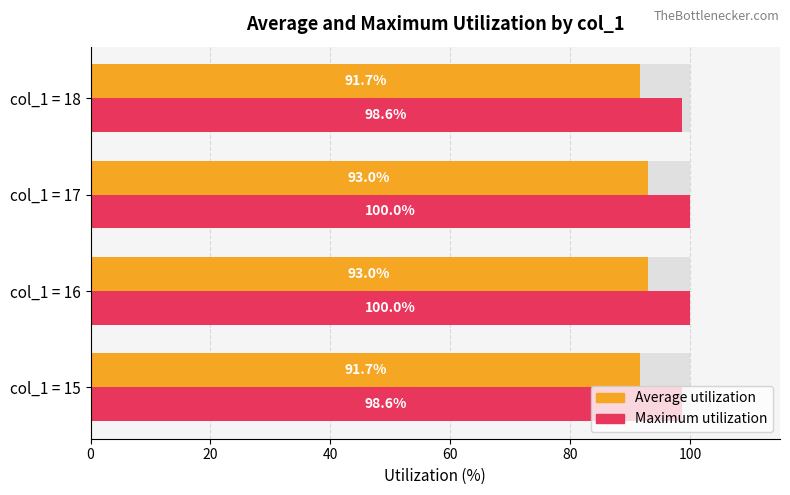

Count the Average utilization values in the range 91 to 92.

2